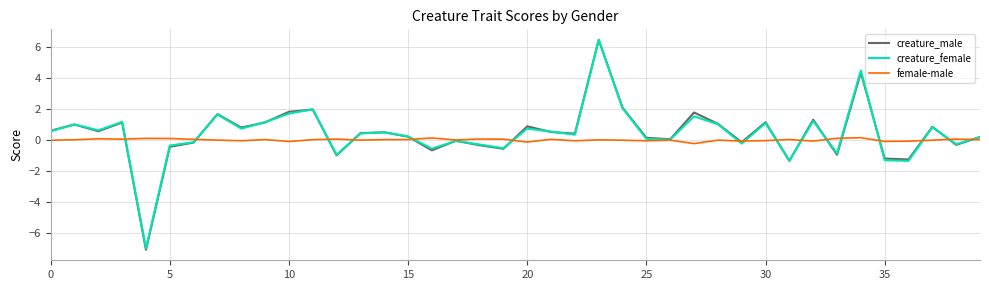

Which series has the widest spread of values?

creature_male